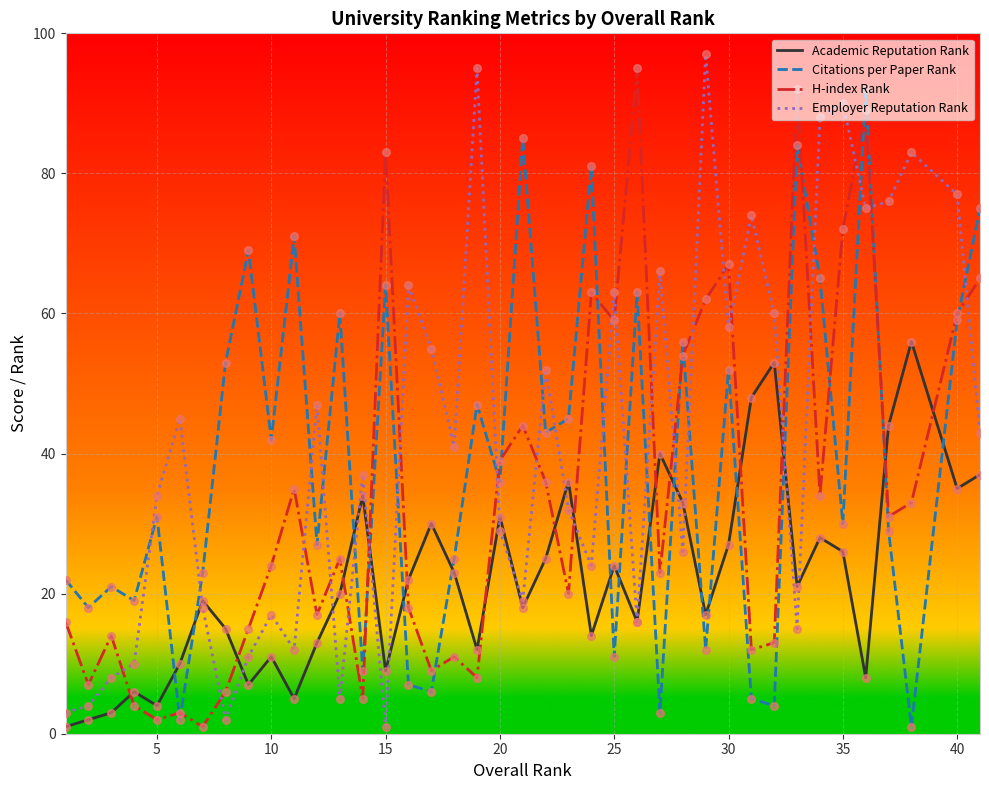

How many intersections are there between Citations per Paper Rank and Employer Reputation Rank?

20